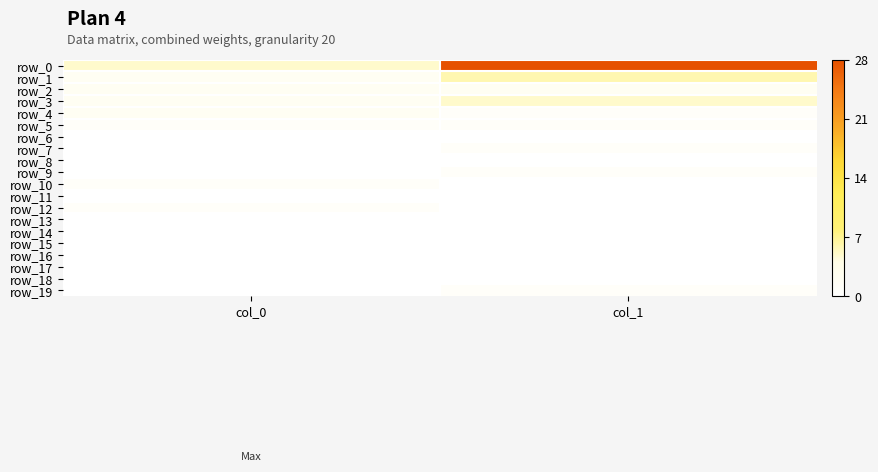

At which category does the chart reach its peak across all series?

col_1